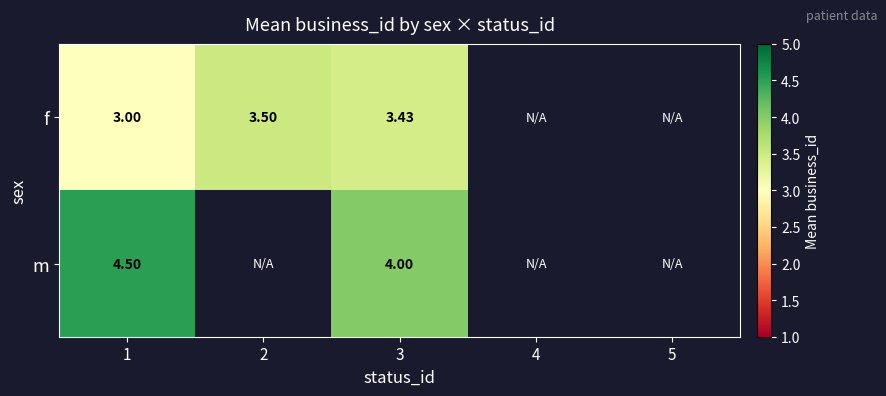

What is the minimum value shown in the chart?

3.0